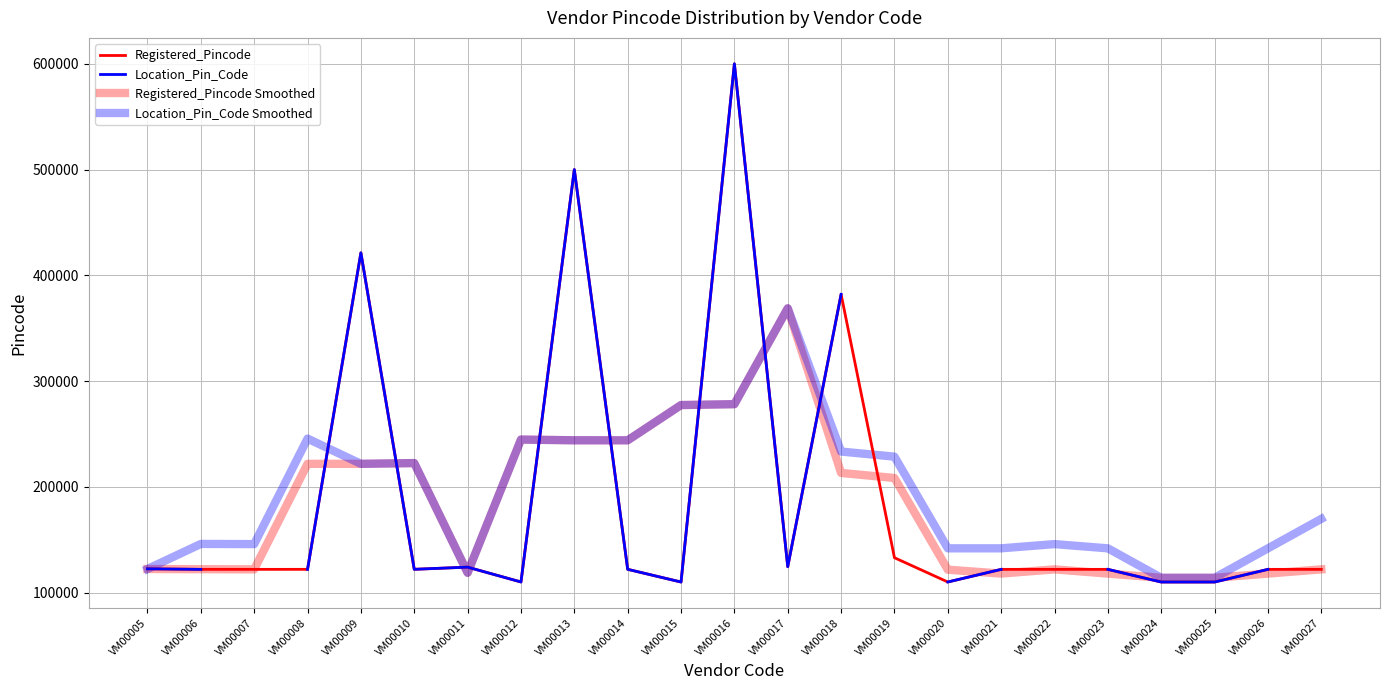

Between VM00017 and VM00010, which is larger?

VM00017